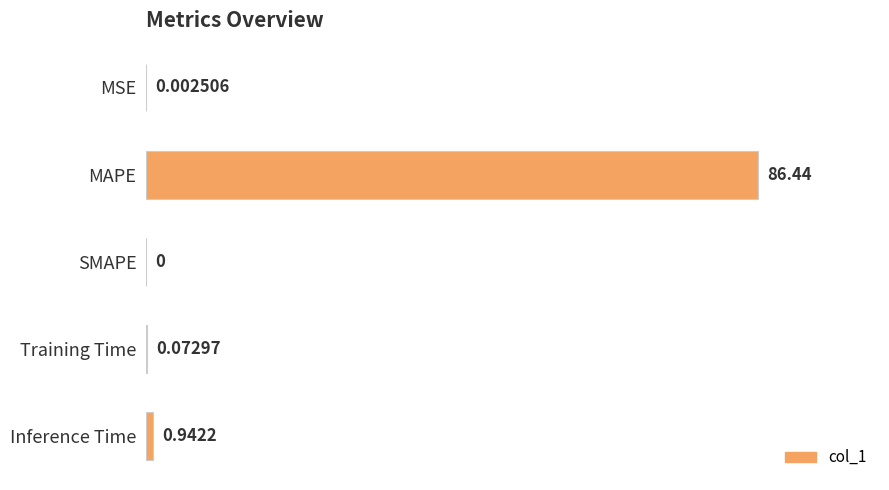

What is the change in value from MSE to MAPE?

+100.0